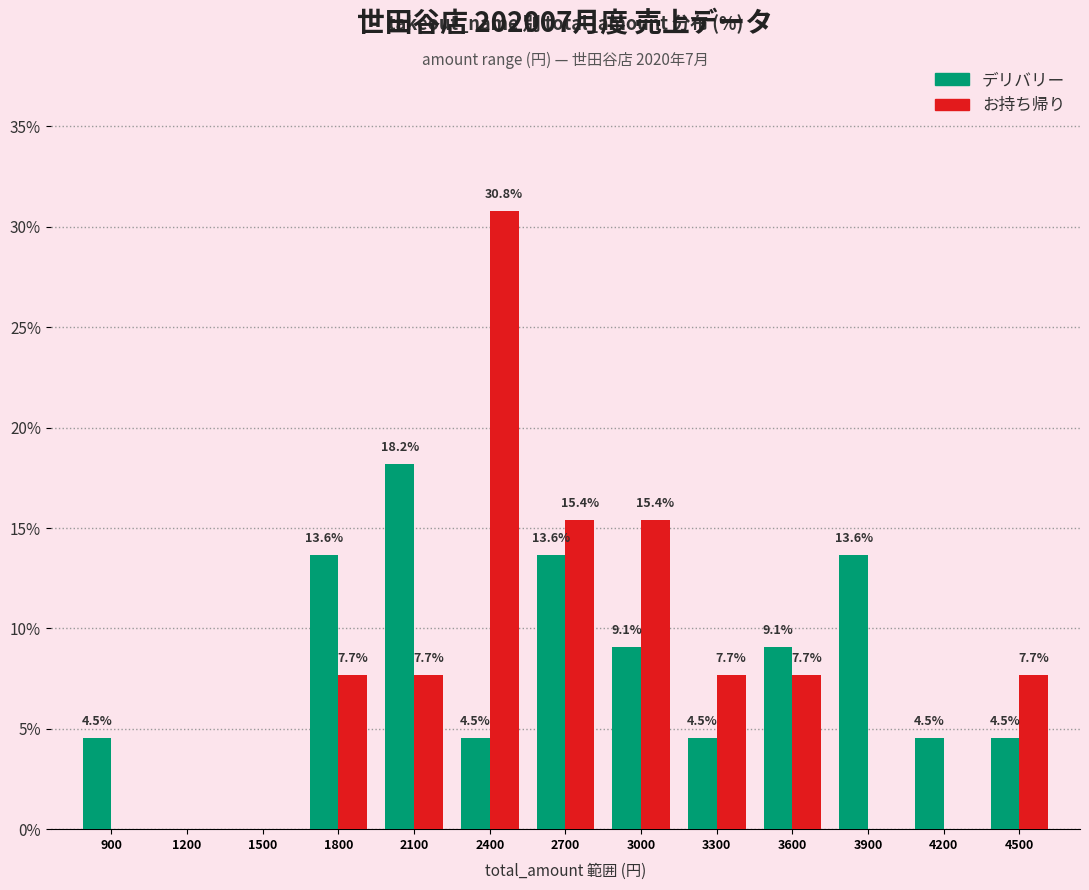

What is the total value across all series at 900?

4.5